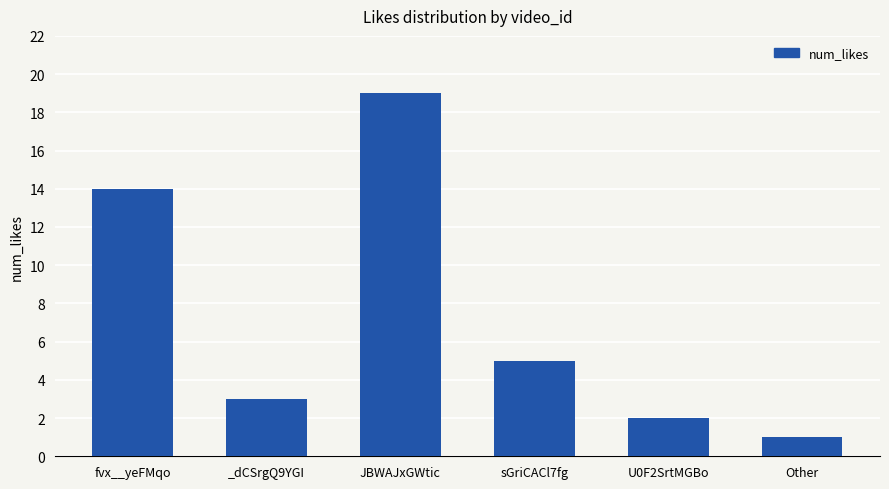

What position from the right is _dCSrgQ9YGI?

5